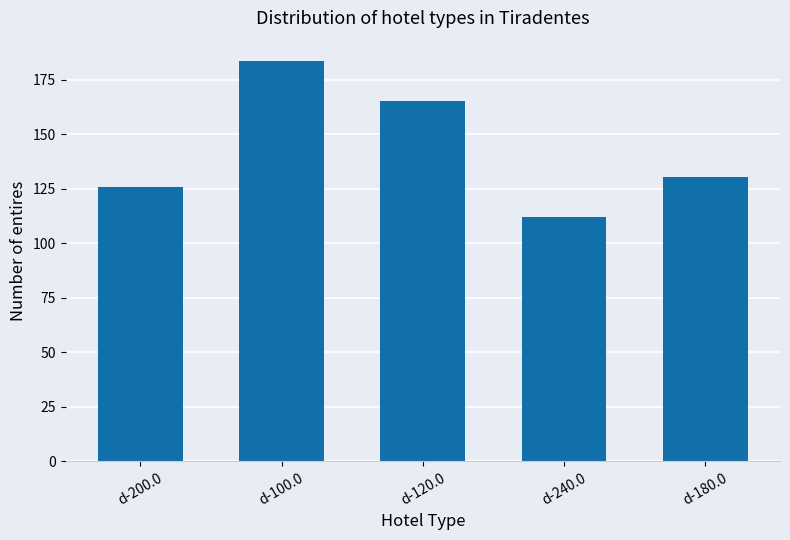

Count the number of categories in the chart.

5